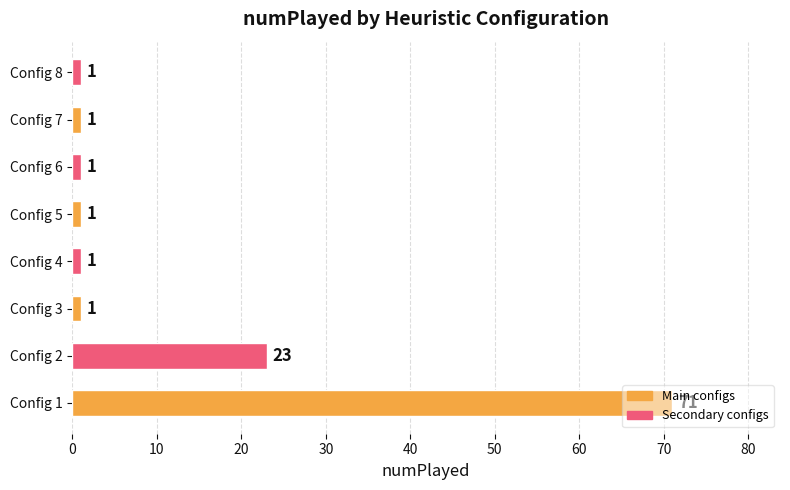

What is the minimum value shown in the chart?

1